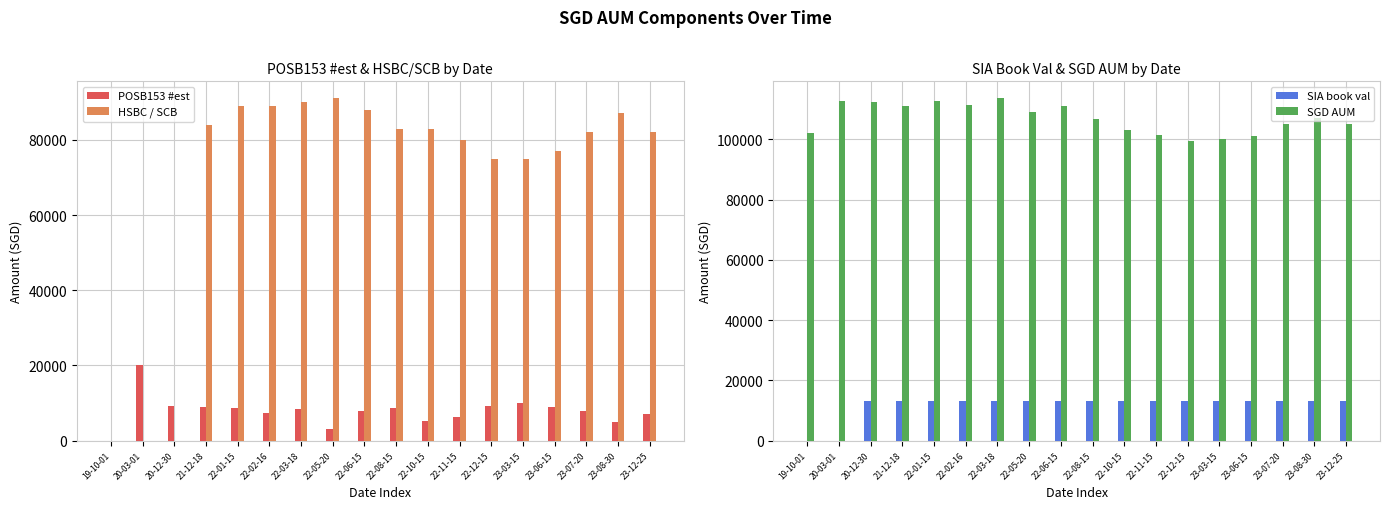

Are the bars horizontal?

No